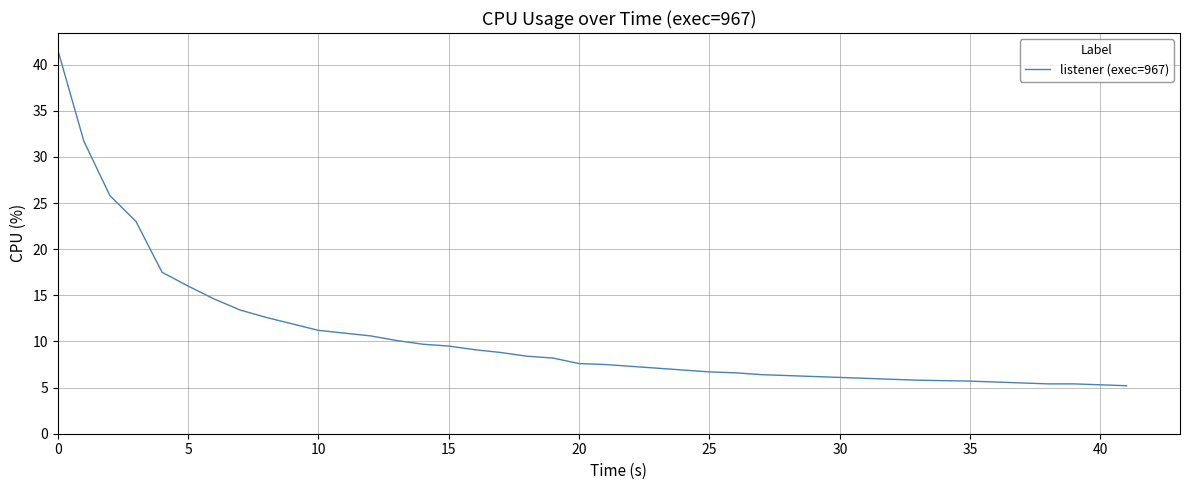

What is the maximum value shown in the chart?

41.6